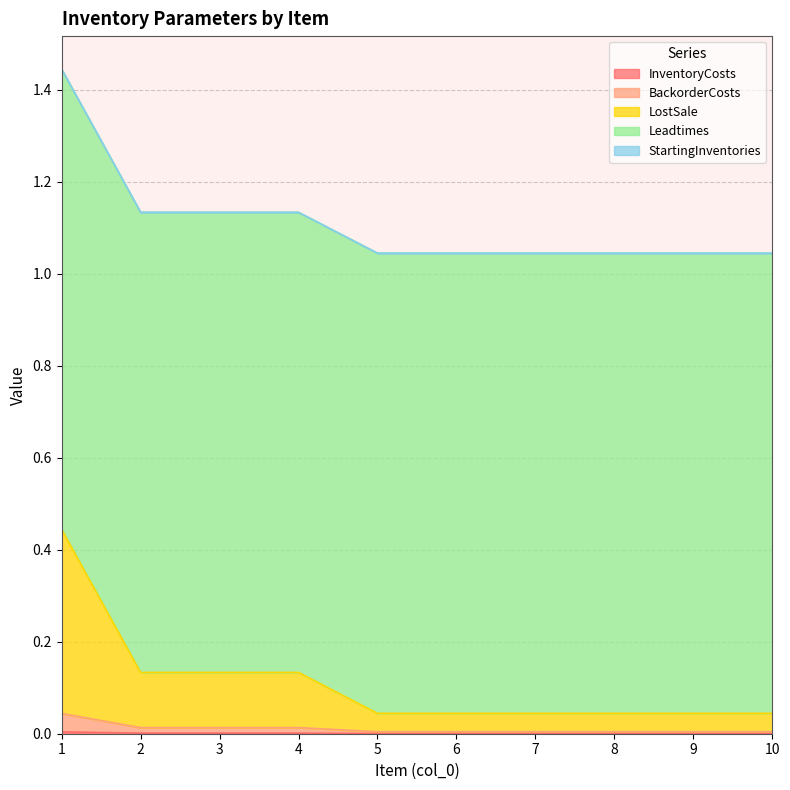

Which category has the lowest value in the LostSale series?

5